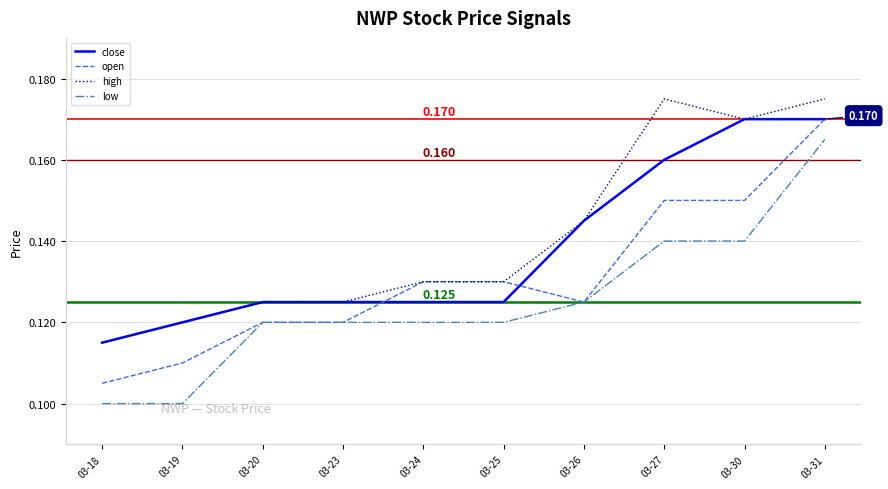

Between 03-23 and 03-25, which series saw the biggest shift?

open